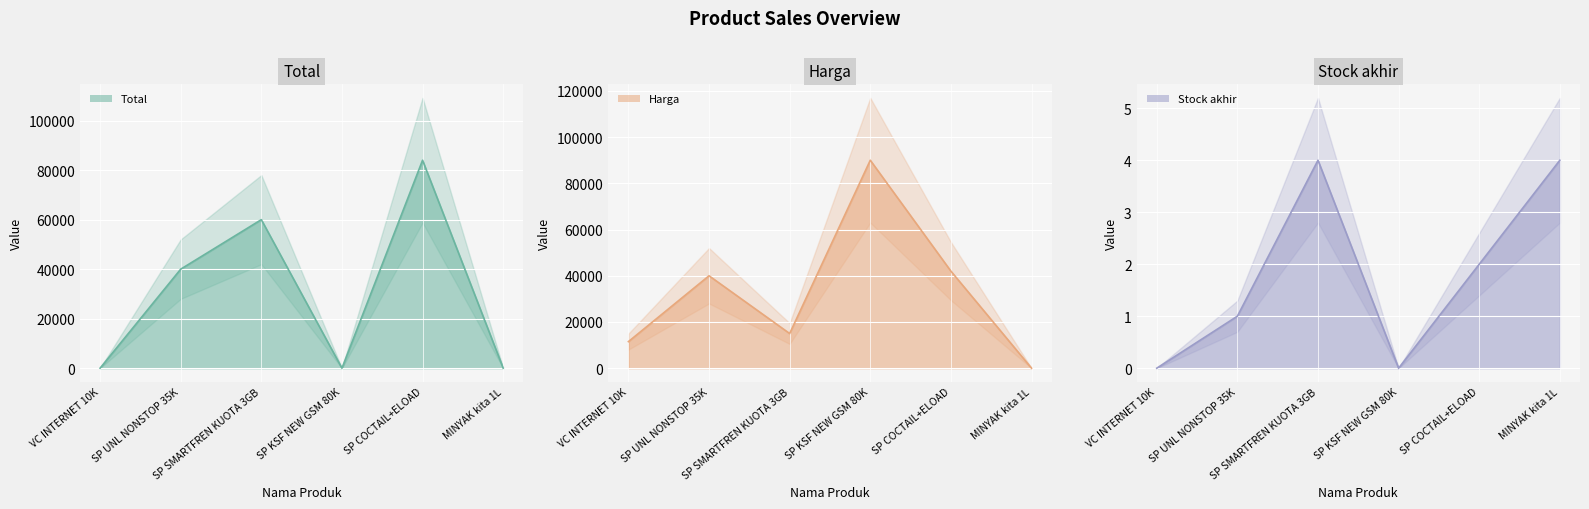

How many data points in Harga are above 40000?

2